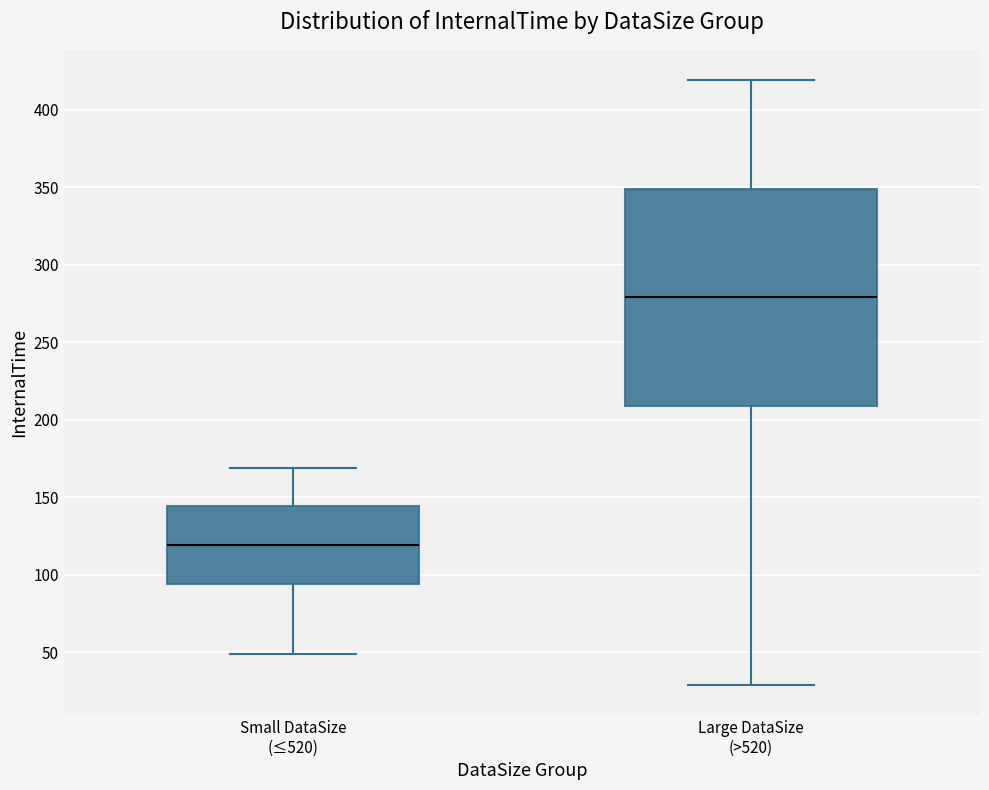

Reading left to right, read every box against the y-axis: the position of its median line, the range the box covers, and the ends of its whiskers. The values are not printed on the chart, so give them approximately, as read against the axis.

Small DataSize (≤520): median 120, box 95 to 145, whiskers 50 to 170
Large DataSize (>520): median 280, box 210 to 350, whiskers 30 to 420